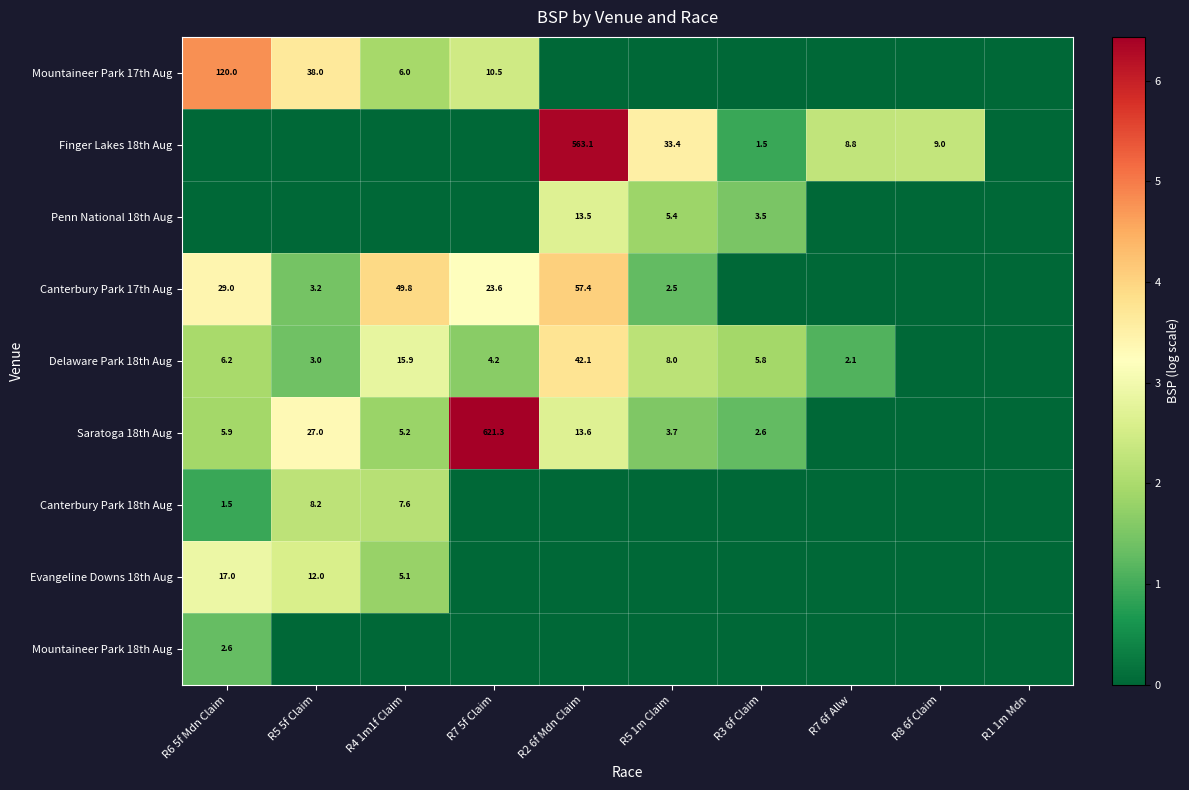

The Penn National 18th Aug series shows 5.1 at R3 6f Claim. True or false?

False